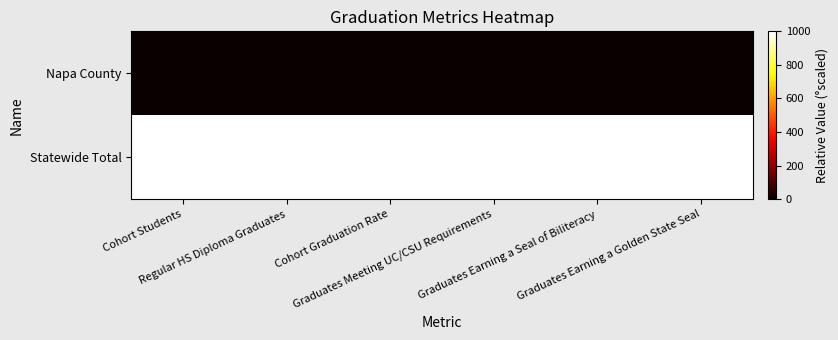

At which category is the sum across all series the highest?

Cohort Students